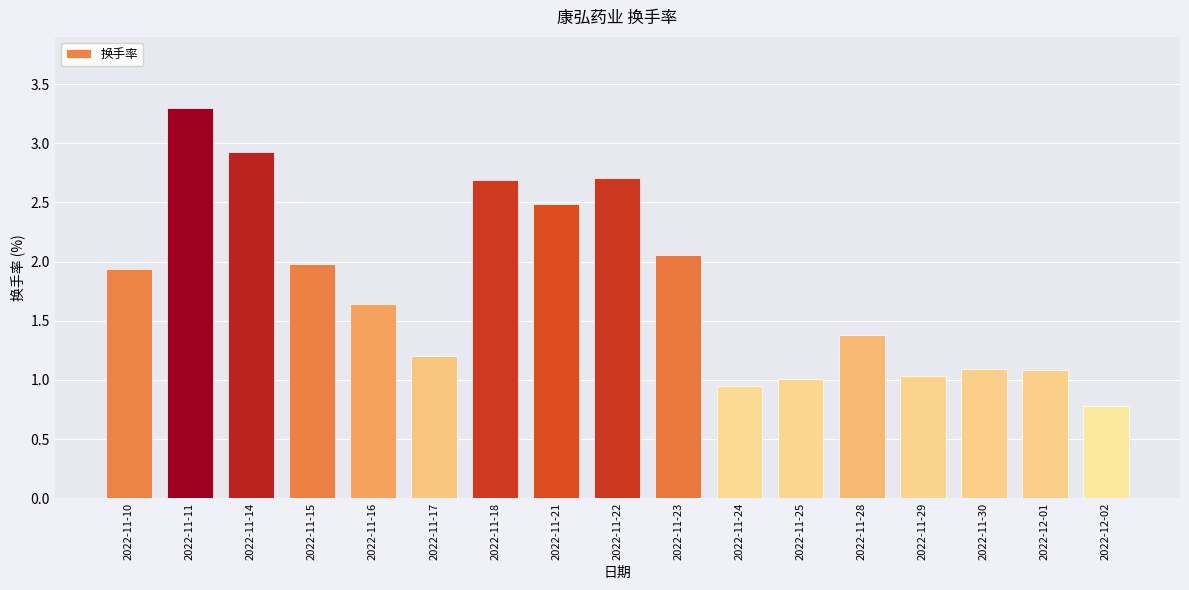

What is the greatest value displayed?

3.3